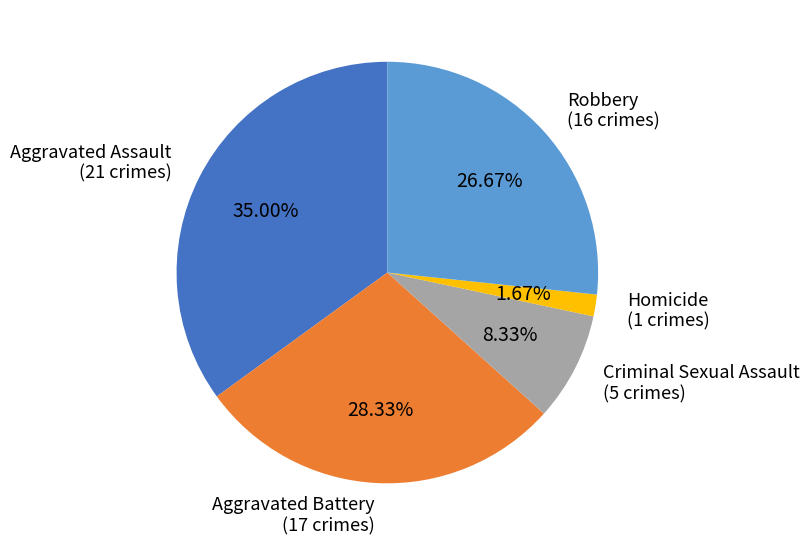

Is there any slice that represents more than half of the pie?

No